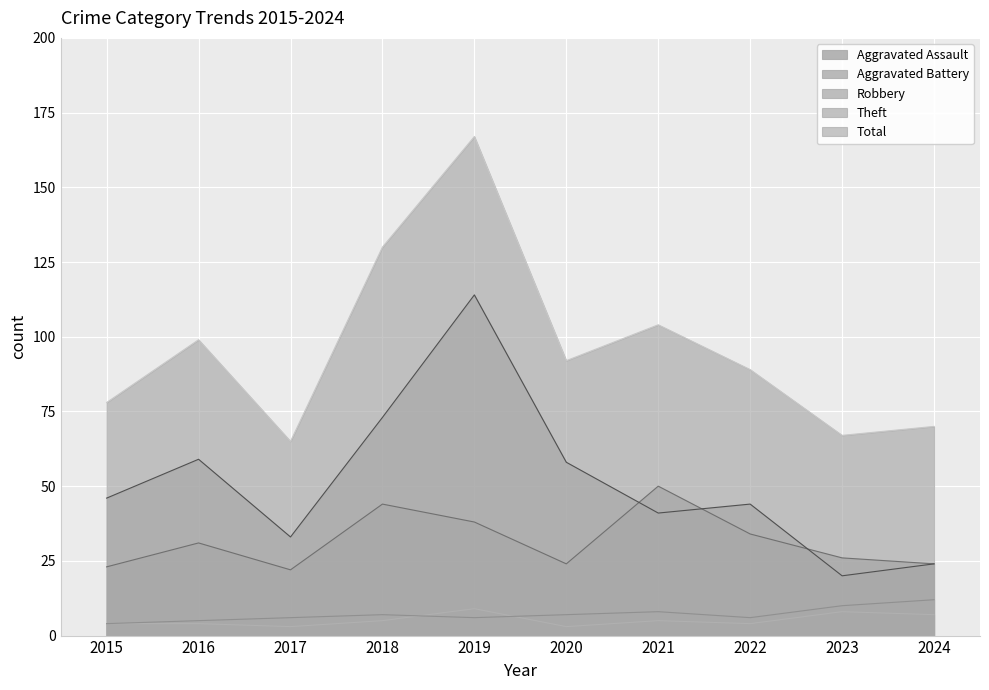

At how many categories does at least one series exceed 150?

1